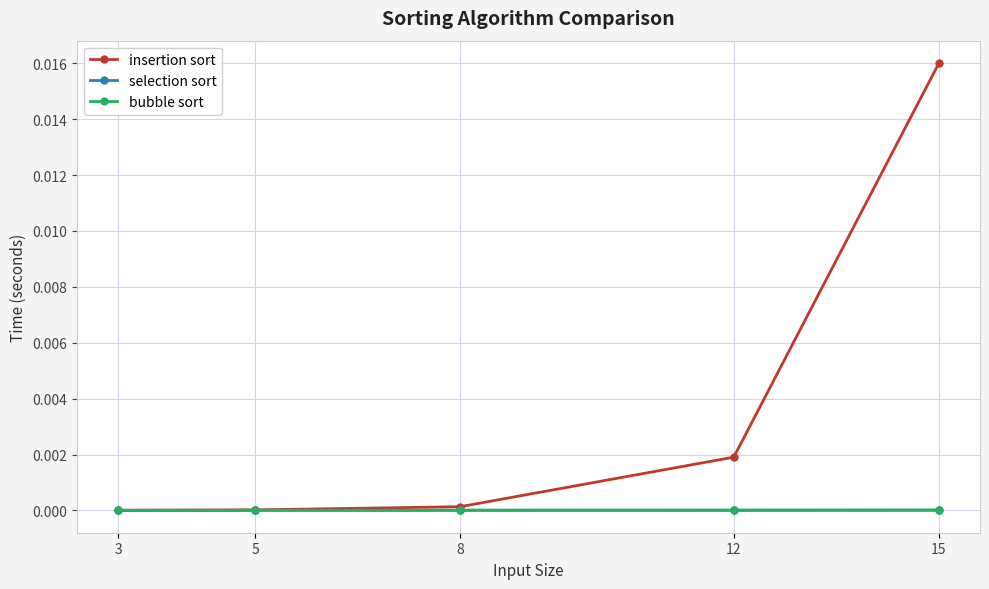

Which category has the highest value in the insertion sort series?

15